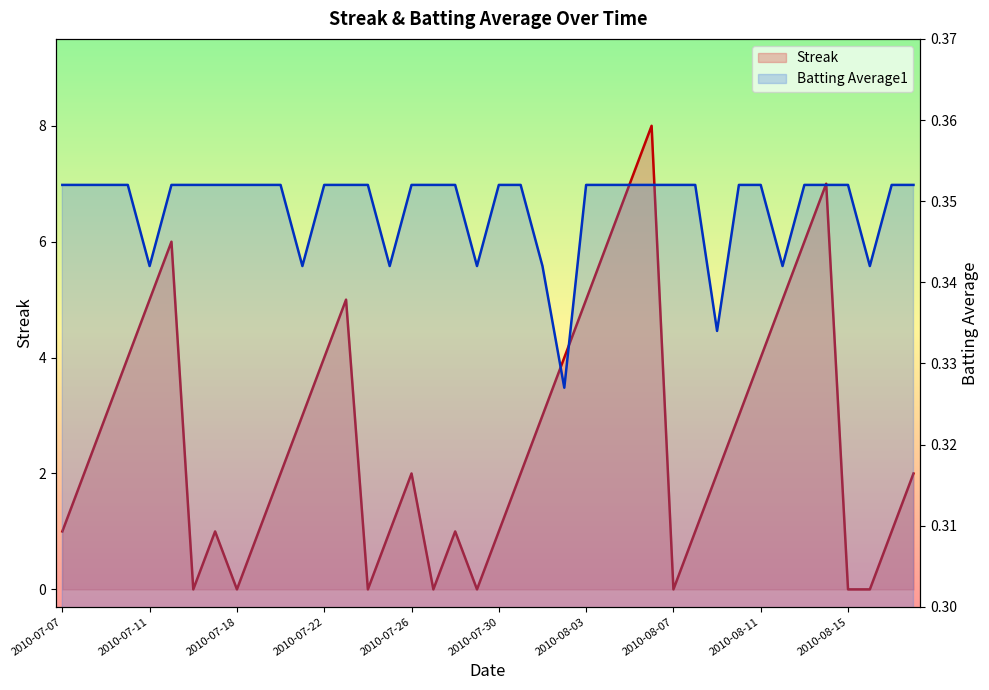

In Batting Average1, how many points are lower than both neighbors (excluding endpoints)?

8